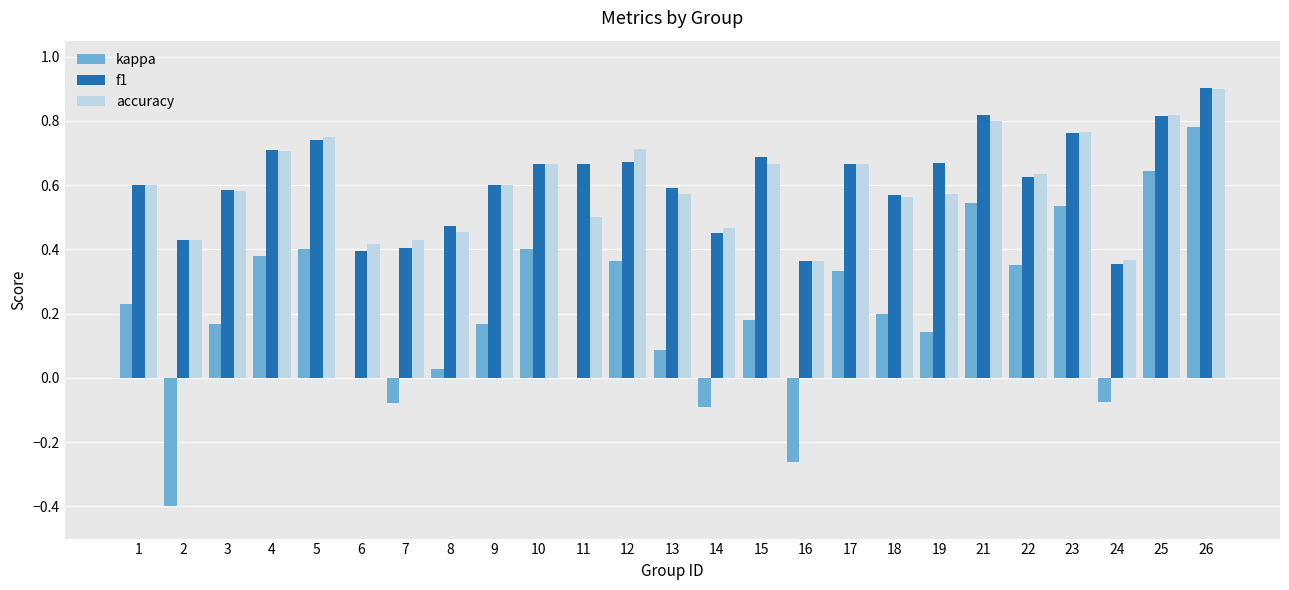

What is the maximum value shown in the chart?

0.9